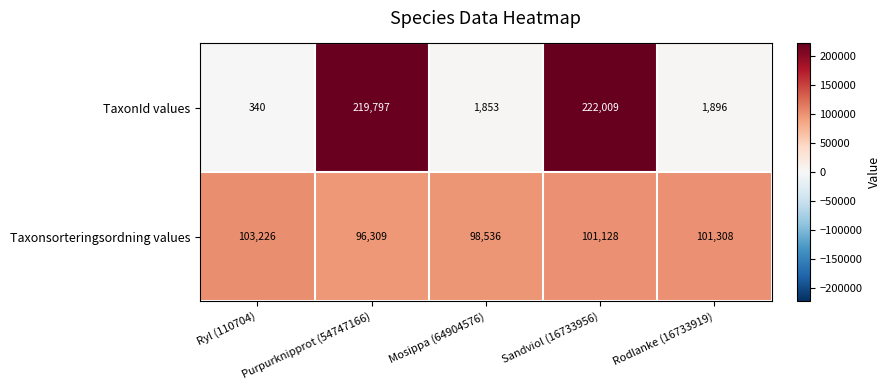

Which series has the largest total across all categories?

Taxonsorteringsordning values